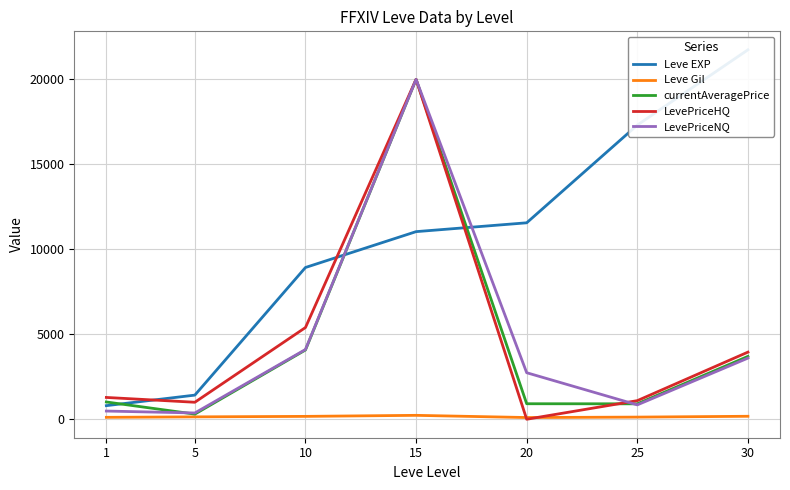

What is the value of the Leve EXP point at the 1st from the left?

800.0